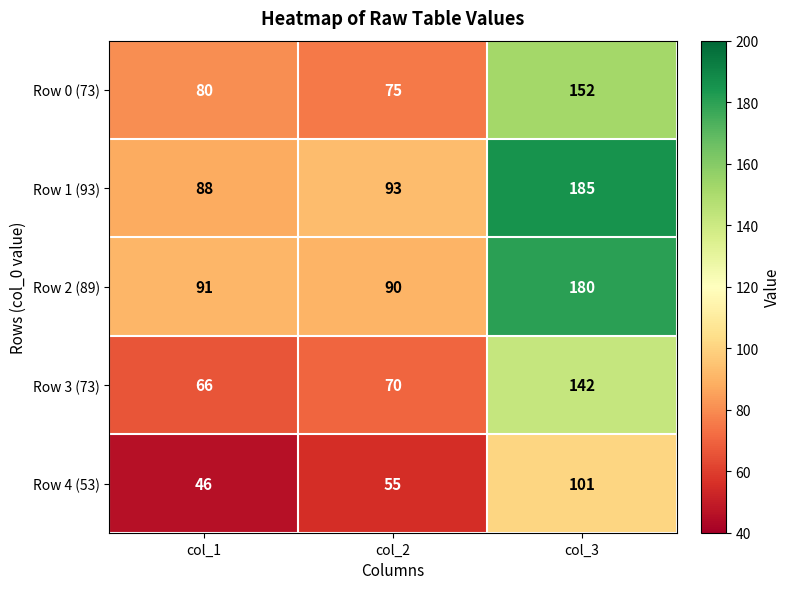

At how many categories does at least one series exceed 161?

1